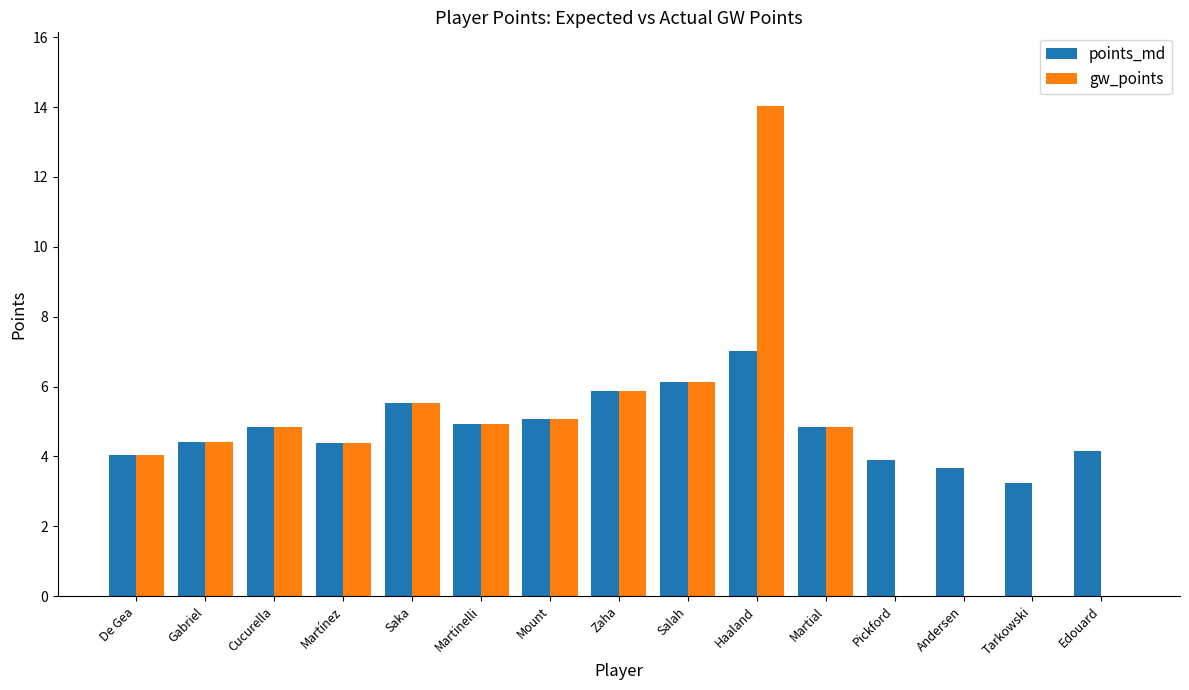

The gw_points series shows 9.1 at Pickford. True or false?

False